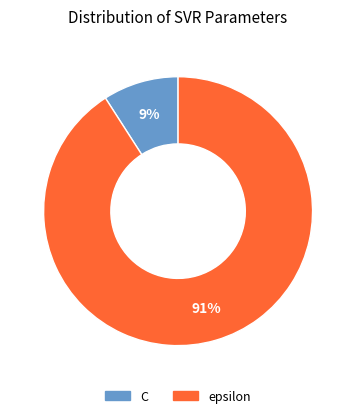

Between epsilon and C, which is larger?

epsilon